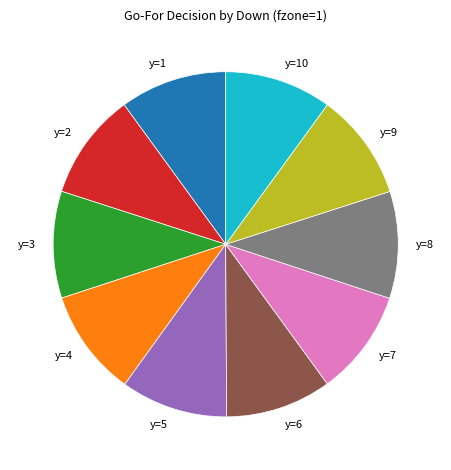

Do y=6 and y=1 together represent more than half of the pie?

No